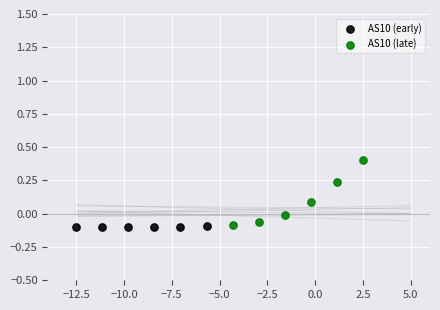

Which series has the widest spread of Y values?

AS10 (late)